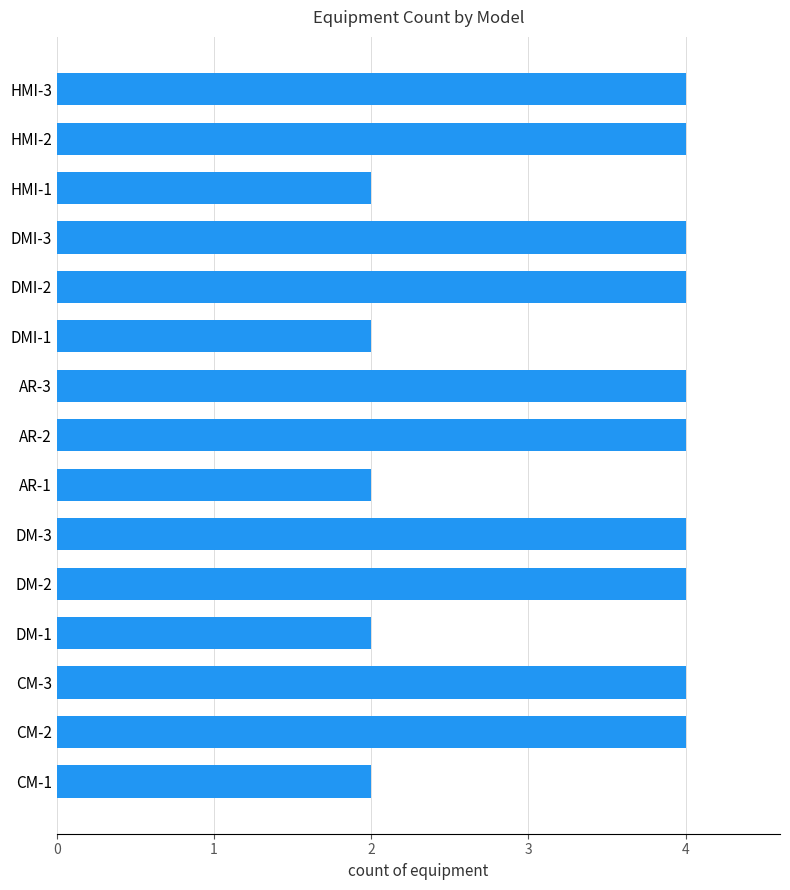

What is the sum of the values at CM-2 and HMI-1?

6